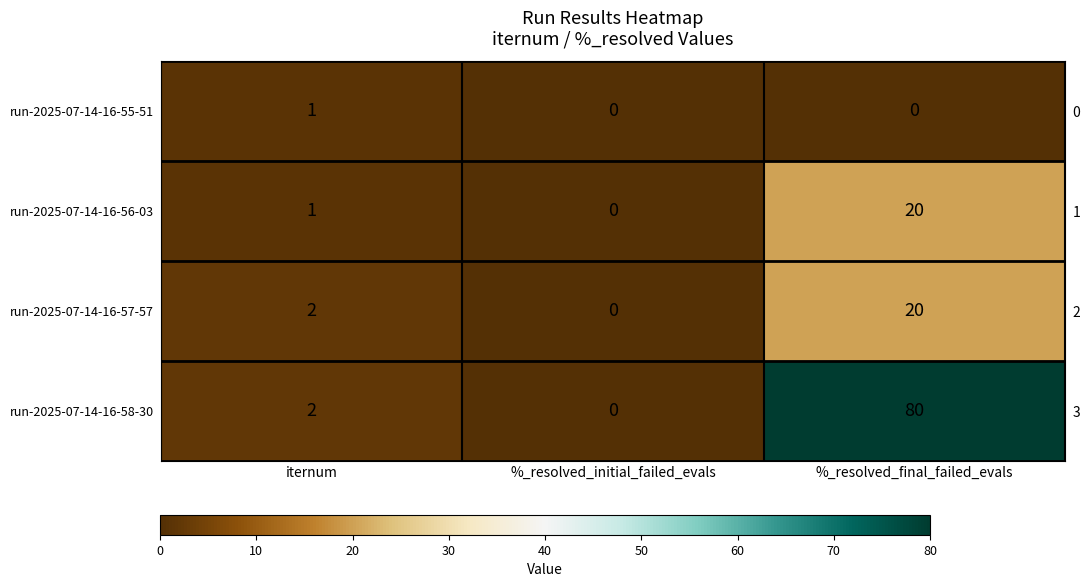

At which category is the sum across all series the highest?

%_resolved_final_failed_evals